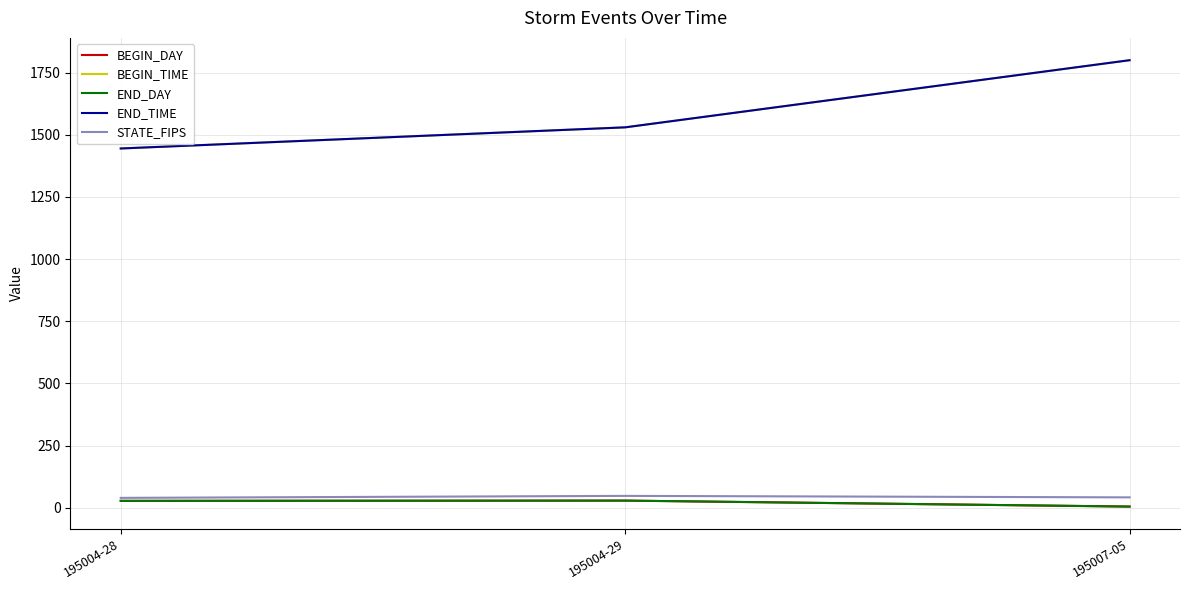

Which series has the widest spread of values?

BEGIN_TIME